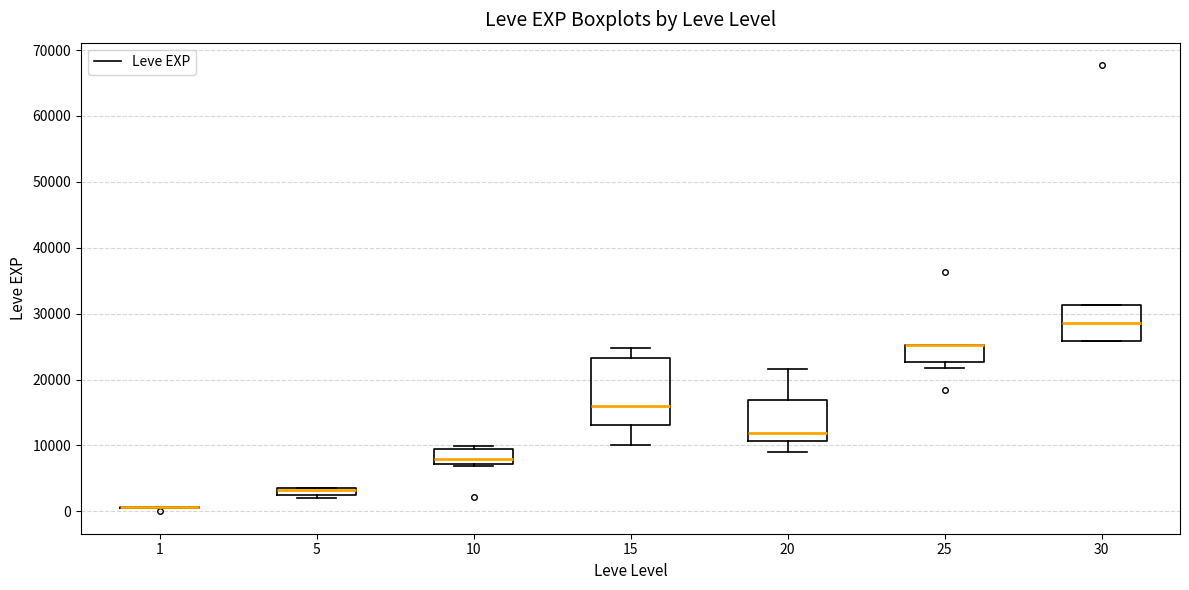

Where is the lower edge of the box at x = 30 on the y-axis? The values are not printed on the chart, so give them approximately, as read against the axis.

26000